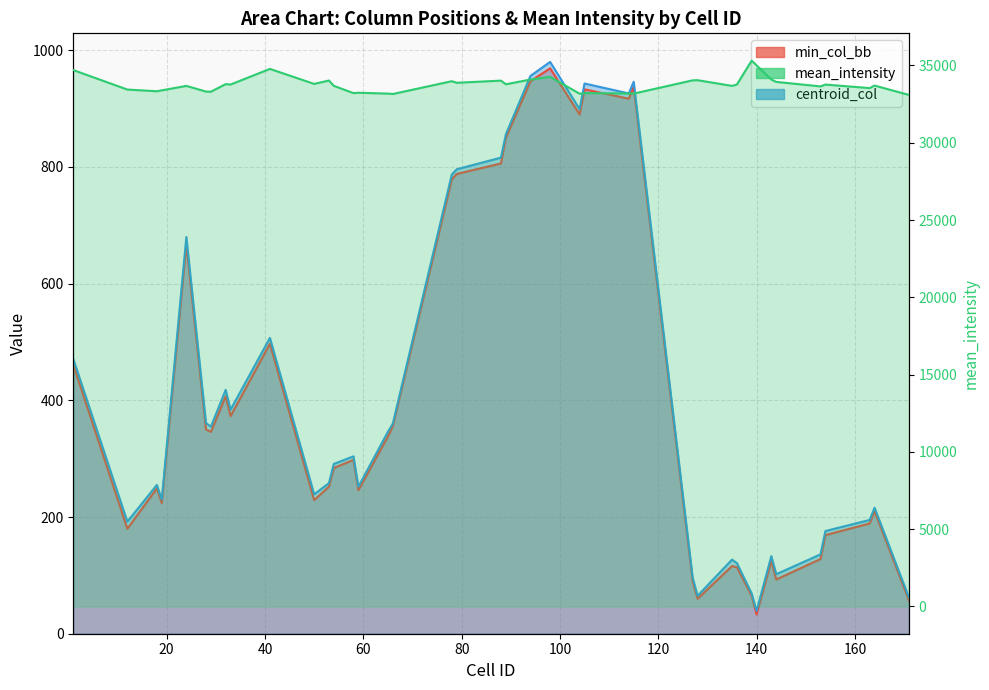

True or false: centroid_col and min_col_bb cross at least once.

False